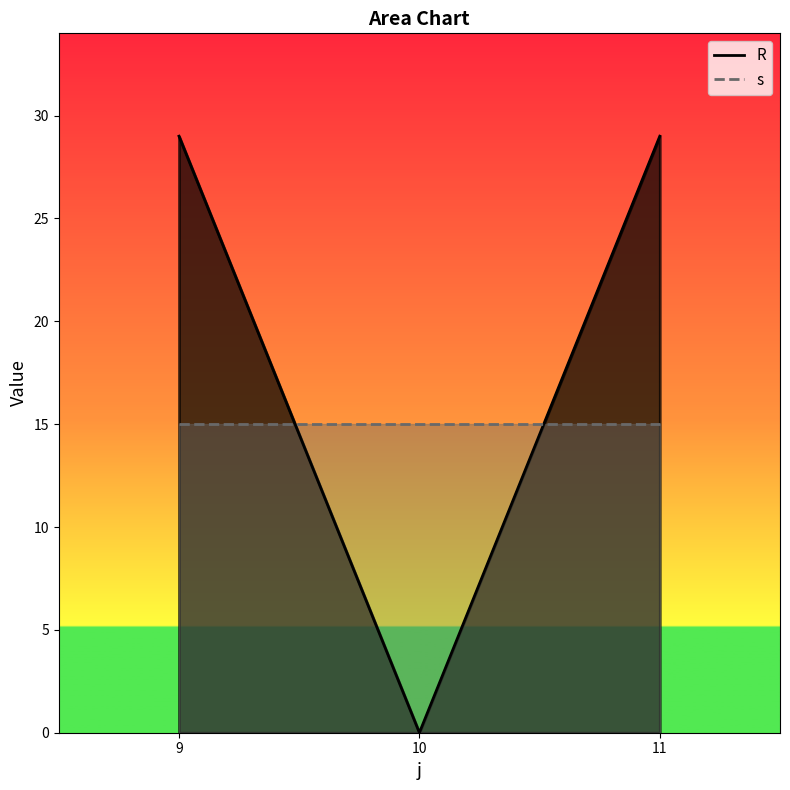

What is the difference between the R values at 10 and 11?

10